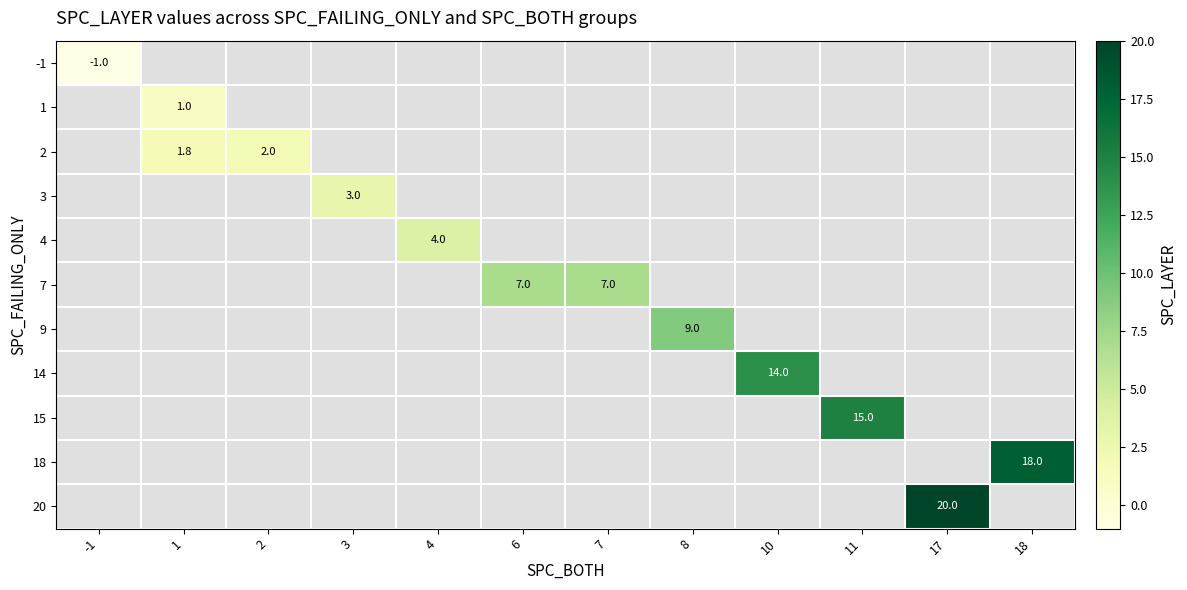

The 7 series shows 7.0 at 7. True or false?

True